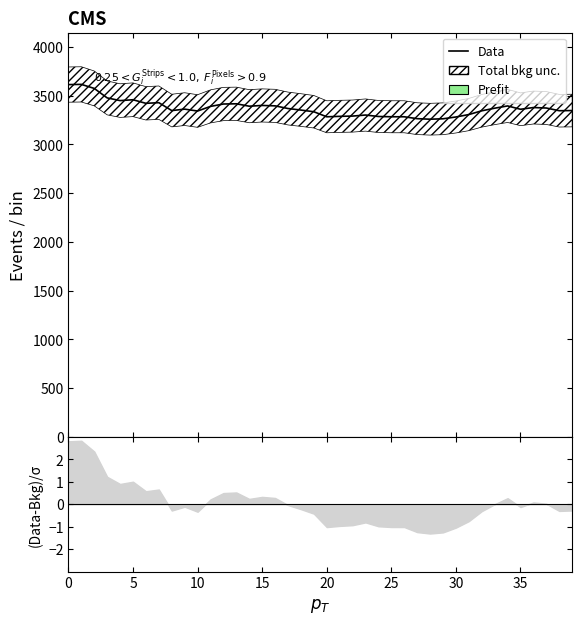

What is the smallest value displayed?

3257.1